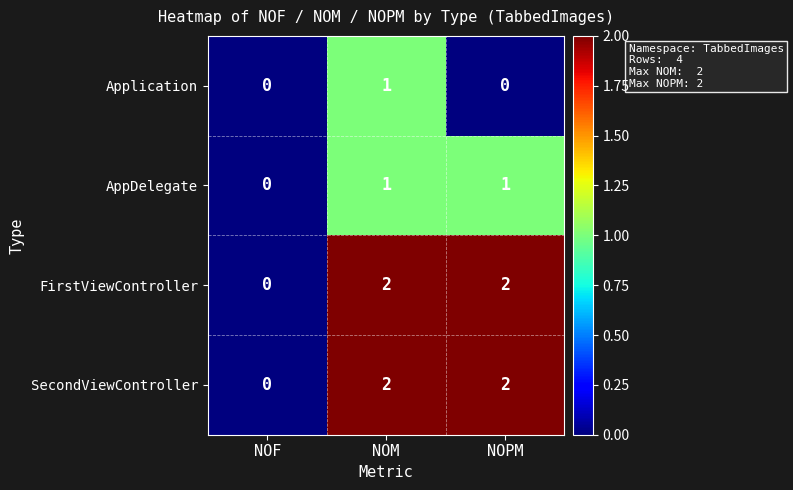

Which series changed the most between NOM and NOPM?

Application